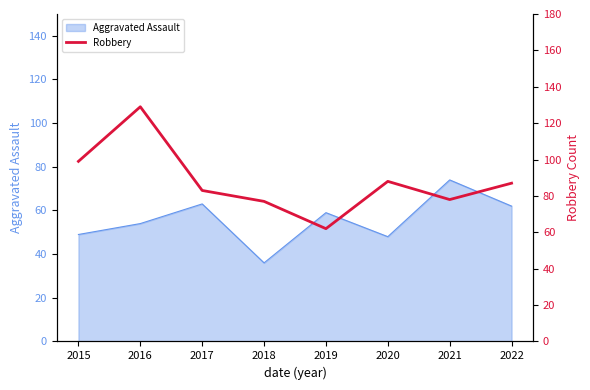

At which label does Aggravated Assault reach its peak?

2021